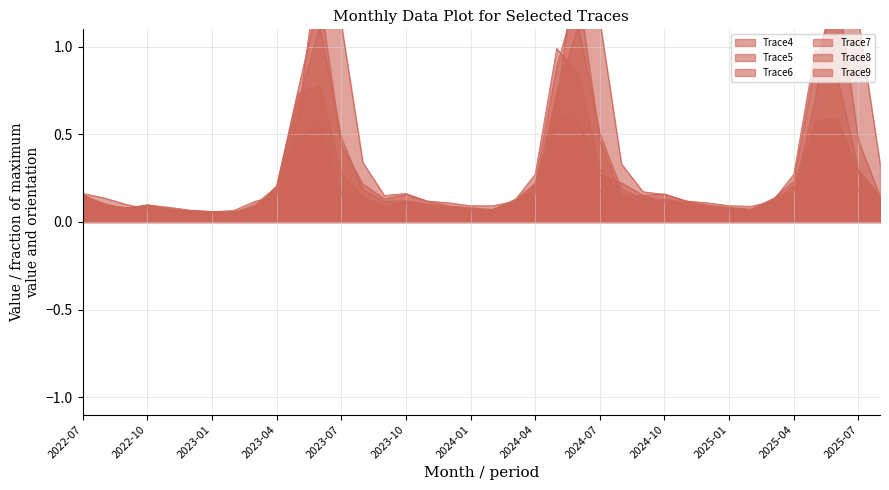

Where do Trace7 and Trace5 first cross each other?

2022-09 and 2022-10